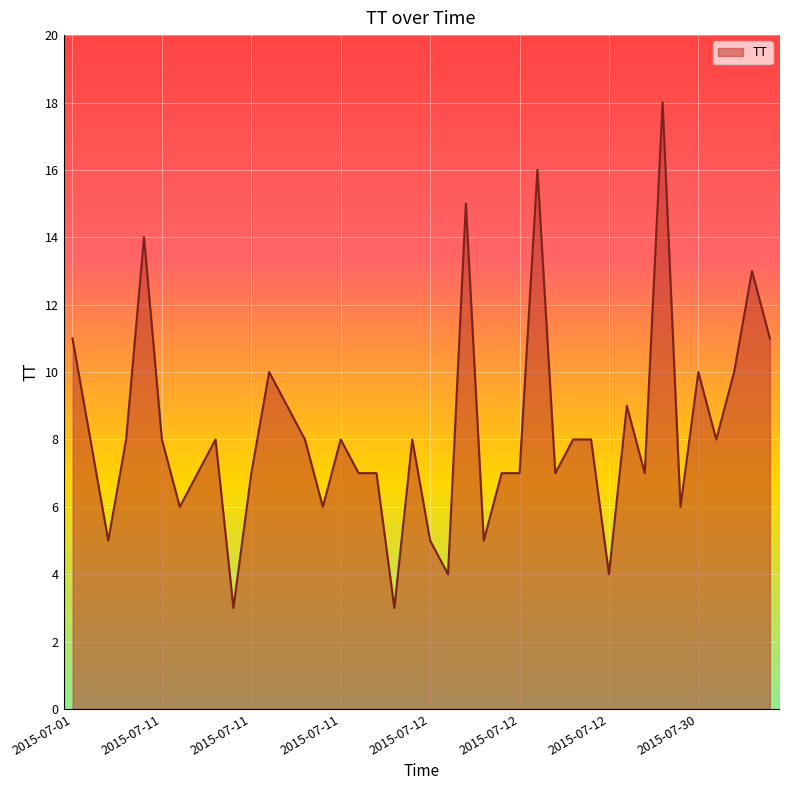

What is the difference between the maximum and minimum values?

15